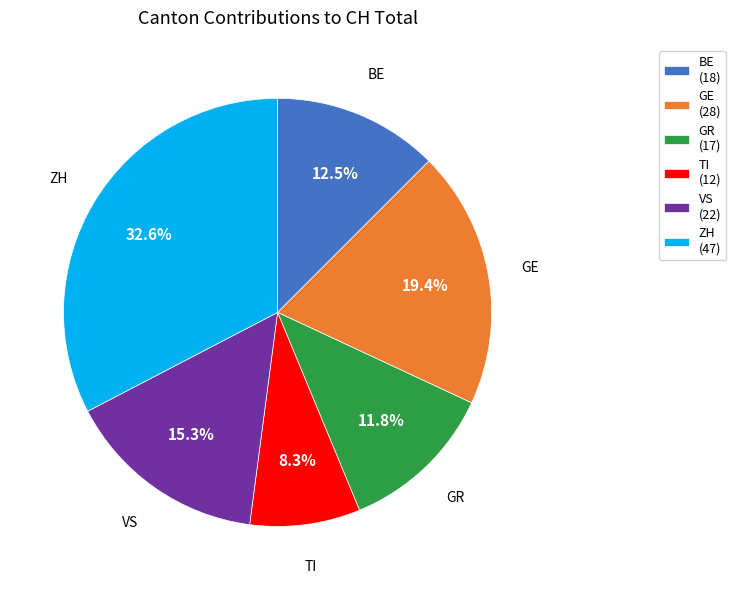

To the nearest percent, what percentage of the pie is GE?

19%